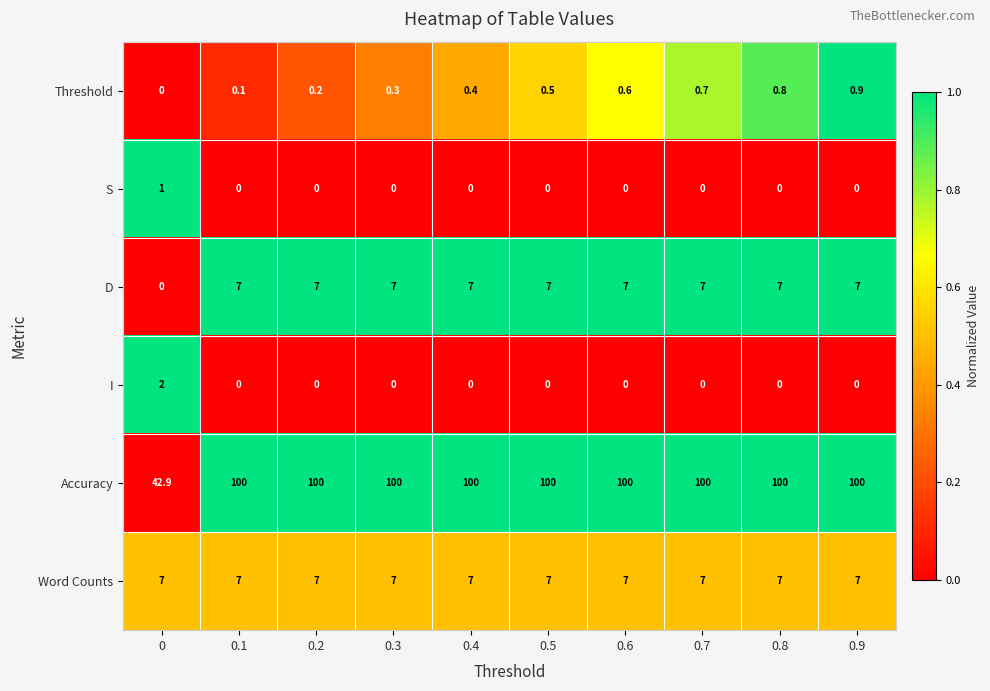

What is the maximum value shown in the chart?

100.0